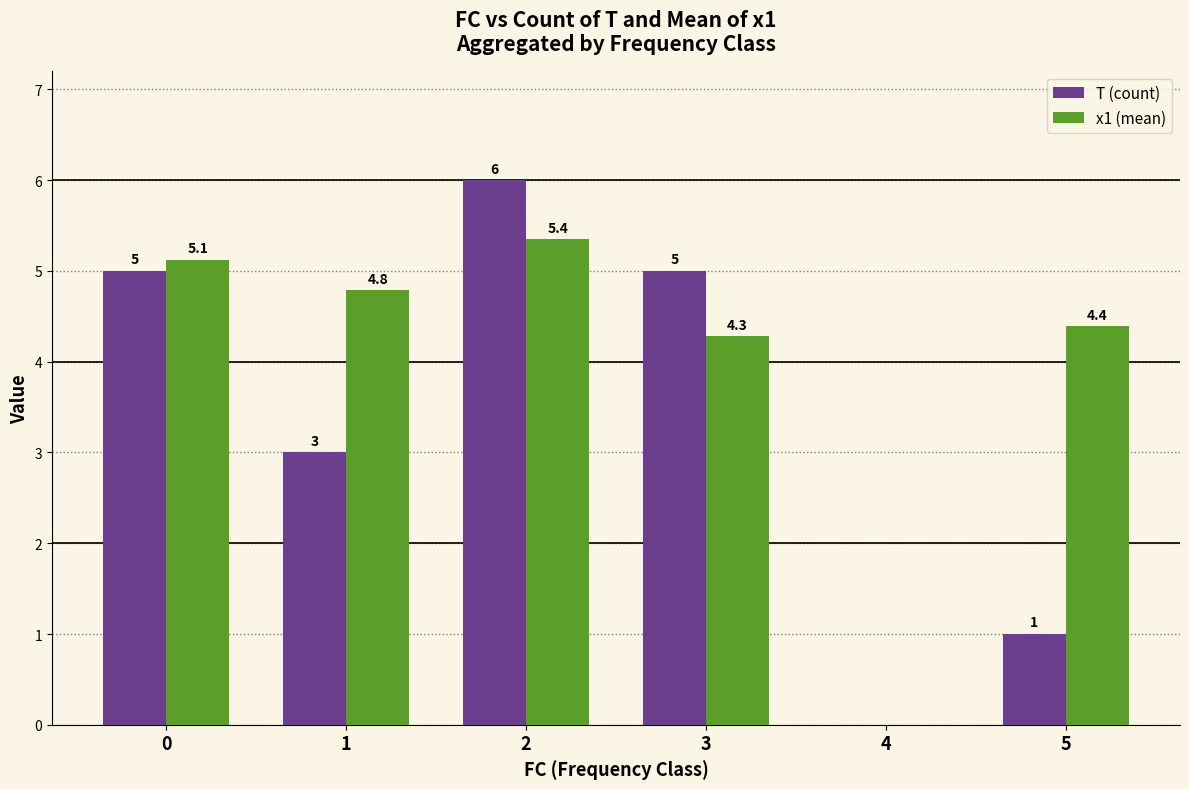

The value of T (count) at 3 is 5.0. True or false?

True